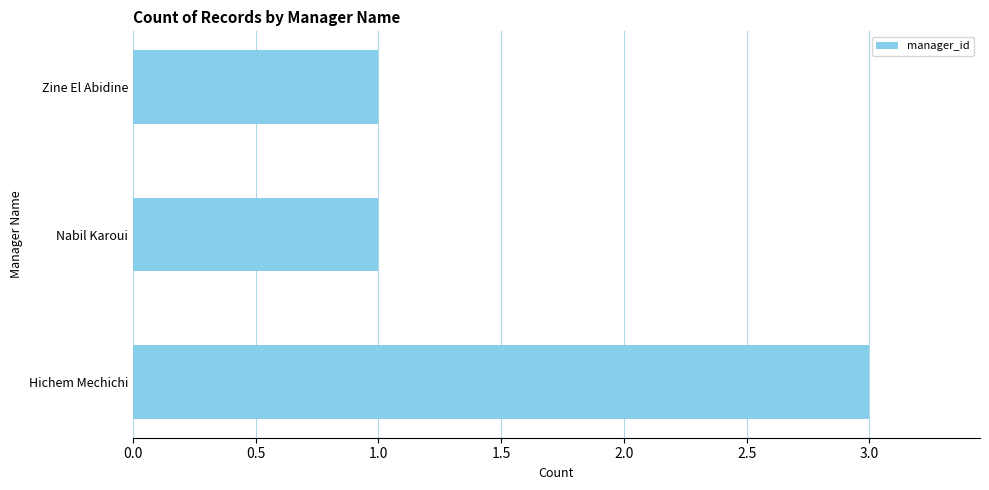

What is the sum of the values at Hichem Mechichi and Zine El Abidine?

4